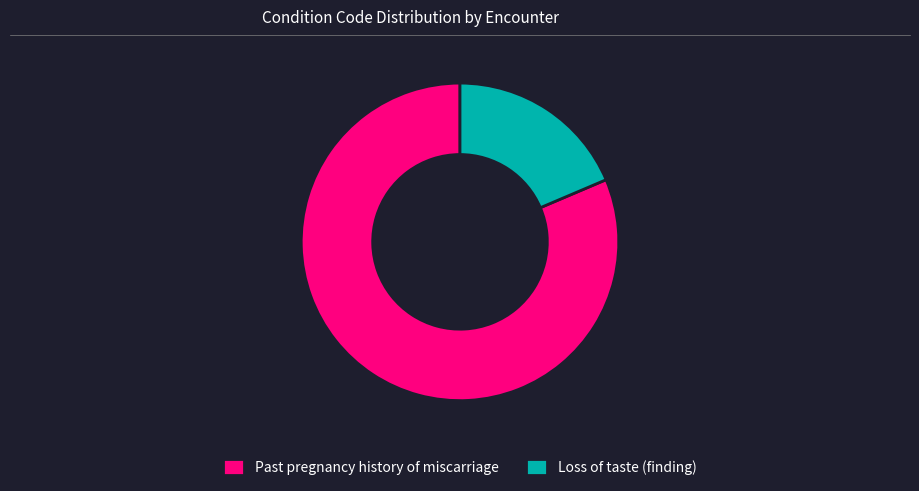

Which category has the biggest portion of the pie?

Past pregnancy history of miscarriage